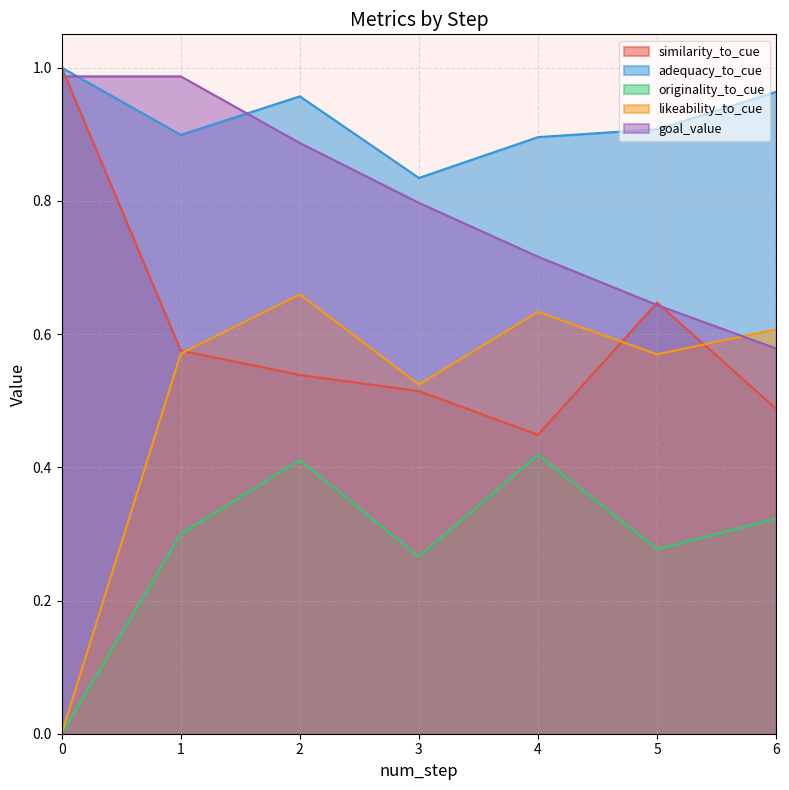

What are all the series names shown in the legend?

similarity_to_cue, adequacy_to_cue, originality_to_cue, likeability_to_cue, goal_value